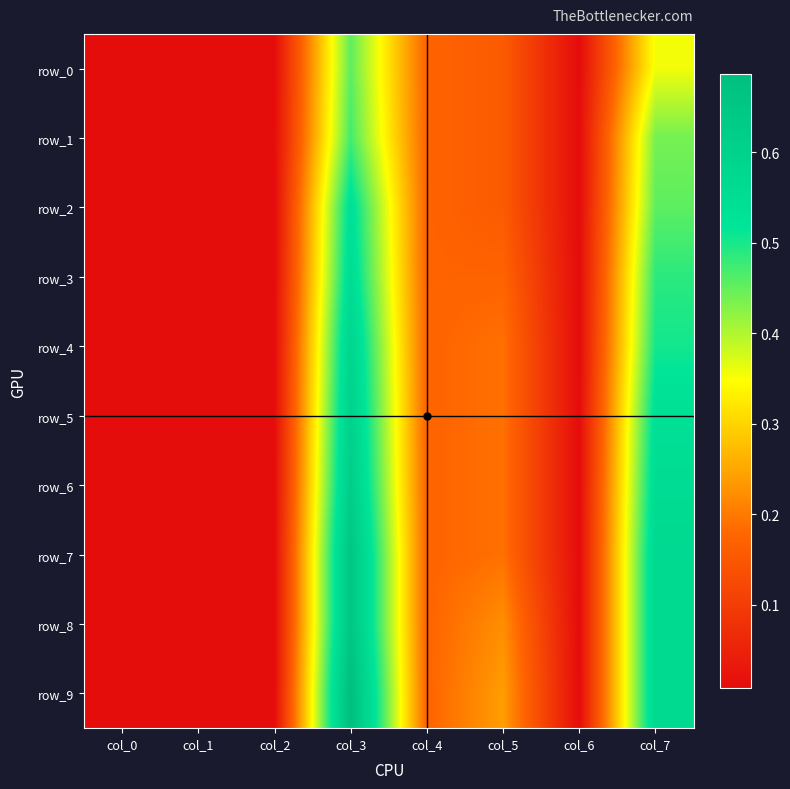

What is the sum of the row_4 values at col_3 and col_2?

0.6